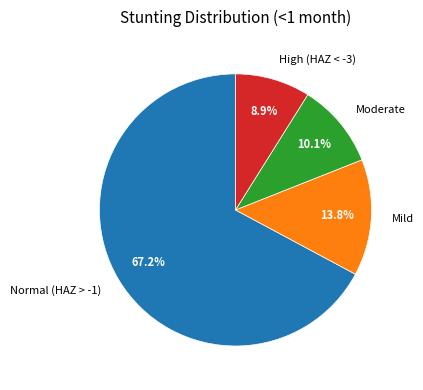

True or false: High (HAZ < -3) accounts for 9% of the total.

True